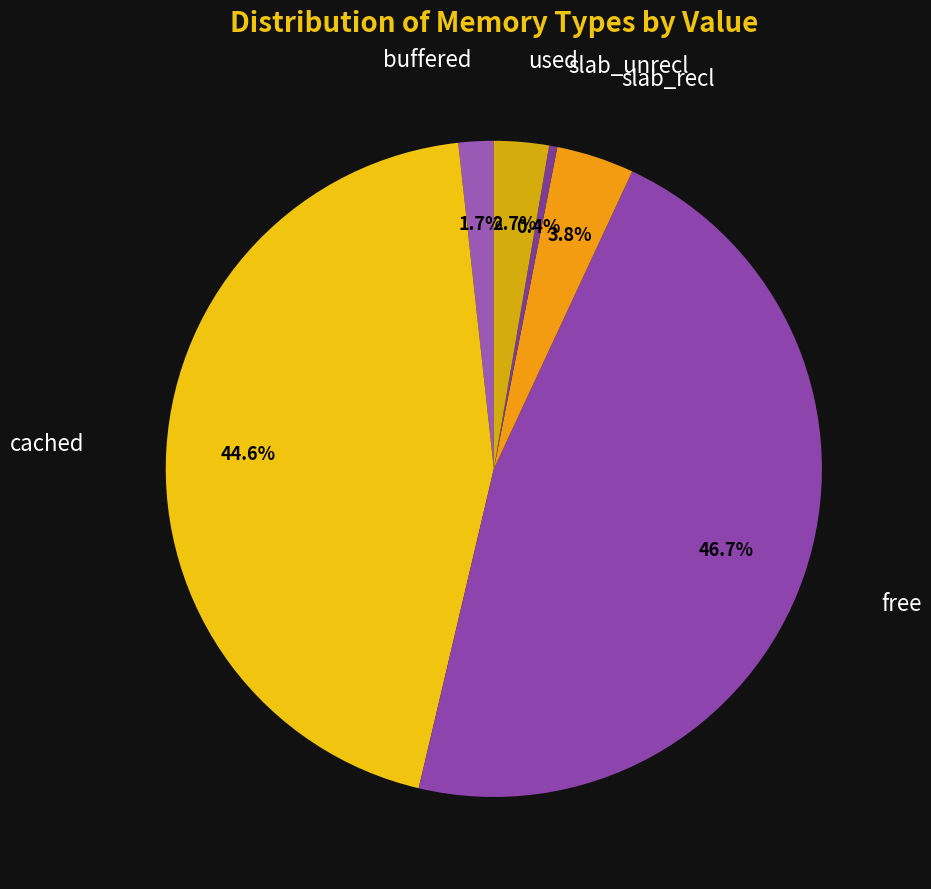

Which category has the smallest portion of the pie?

slab_unrecl